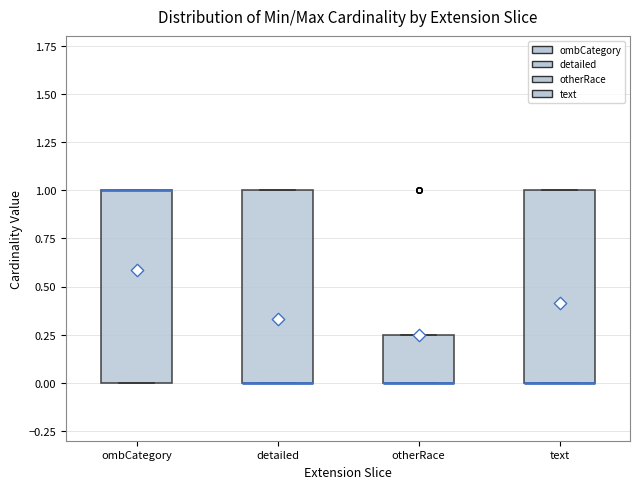

Where is the lower edge of the box for detailed on the y-axis? The values are not printed on the chart, so give them approximately, as read against the axis.

0.00